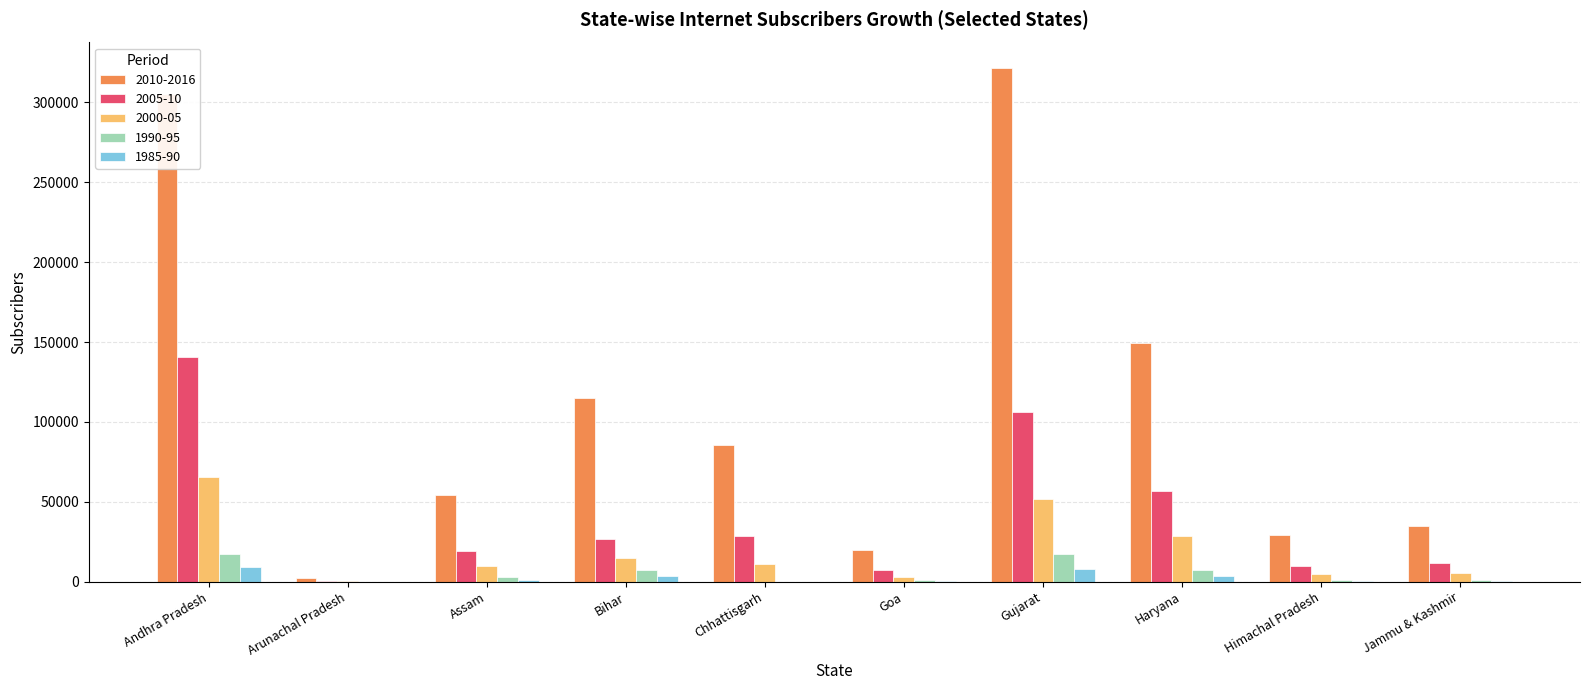

What are all the series names shown in the legend?

2010-2016, 2005-10, 2000-05, 1990-95, 1985-90